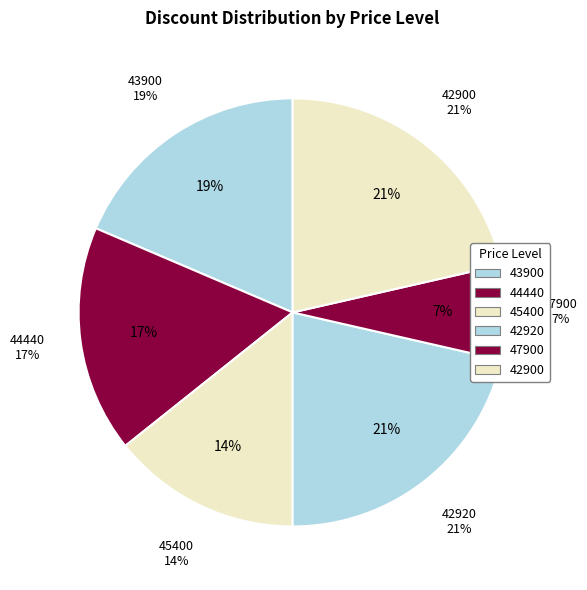

Do 45400 and 44440 together represent more than half of the pie?

No